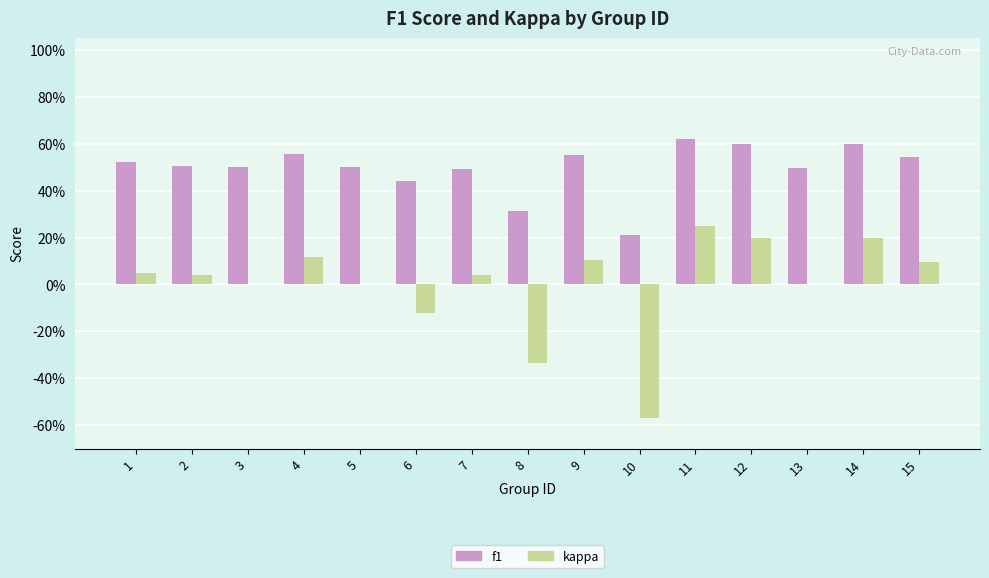

Rank the categories by f1 value from lowest to highest.

10, 8, 6, 7, 13, 5, 3, 2, 1, 15, 9, 4, 12, 14, 11